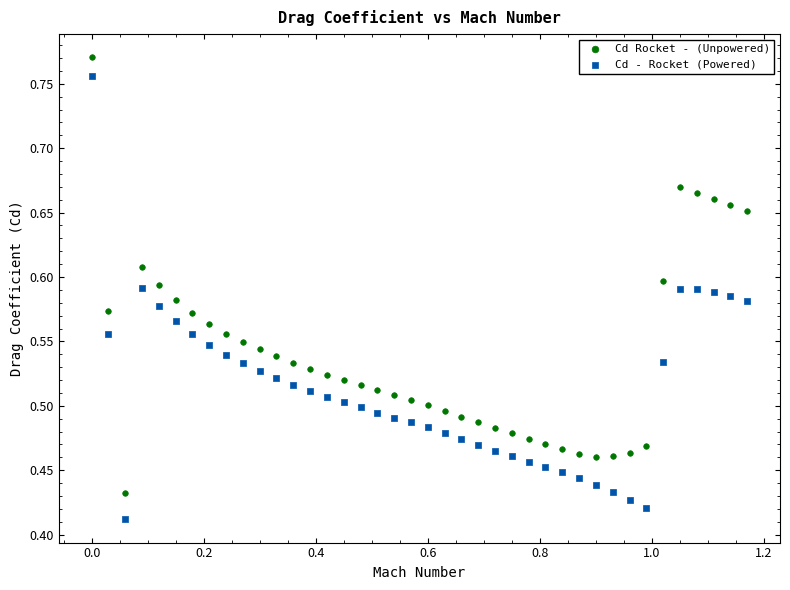

Which series has the largest Y range (max minus min)?

Cd - Rocket (Powered)